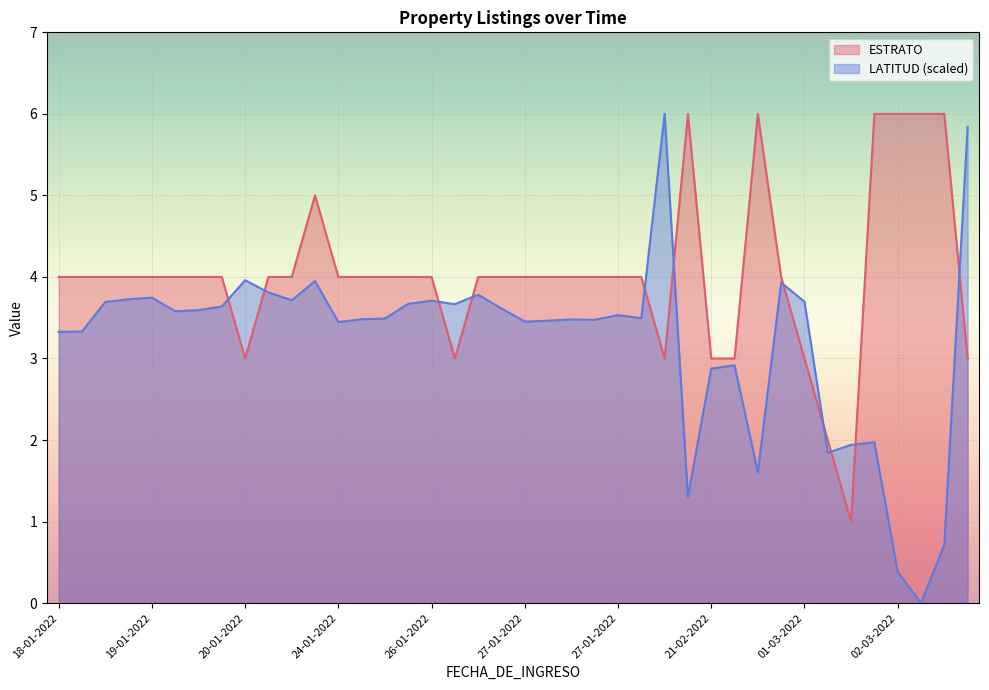

What is the difference between the maximum and second lowest values in the ESTRATO series?

4.0